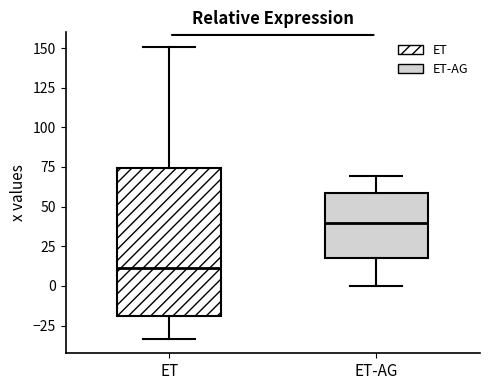

Which box's median line is the lowest?

ET